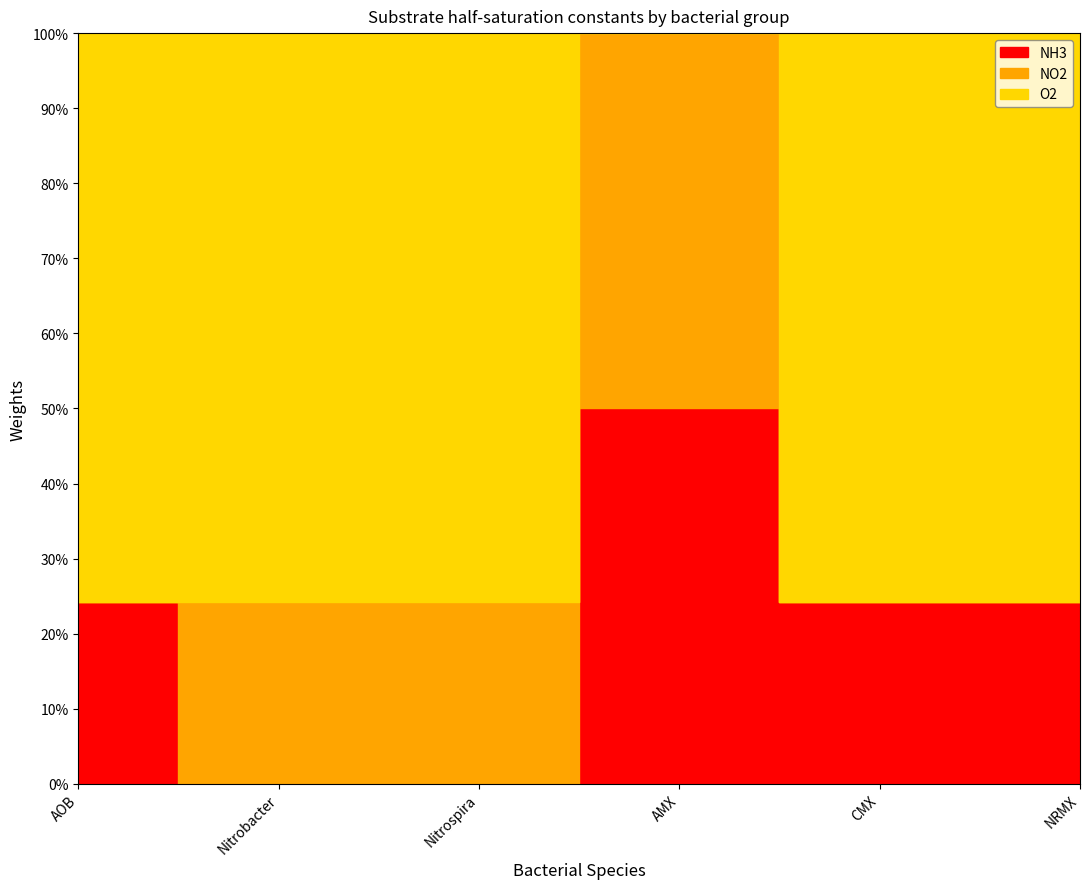

Reading left to right, extract all data points from this chart.

NH3: 0.2	0.0	0.0	0.5	0.2	0.2
NO2: 0.2	0.2	0.2	1.0	0.2	0.2
O2: 1.0	1.0	1.0	1.0	1.0	1.0